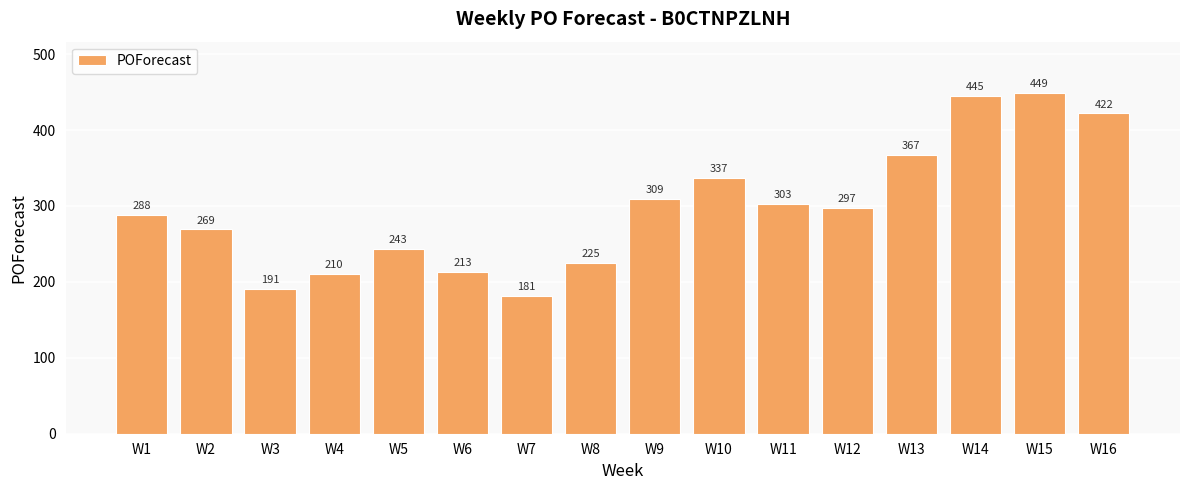

What is the approximate value at W5, to the nearest 5?

245